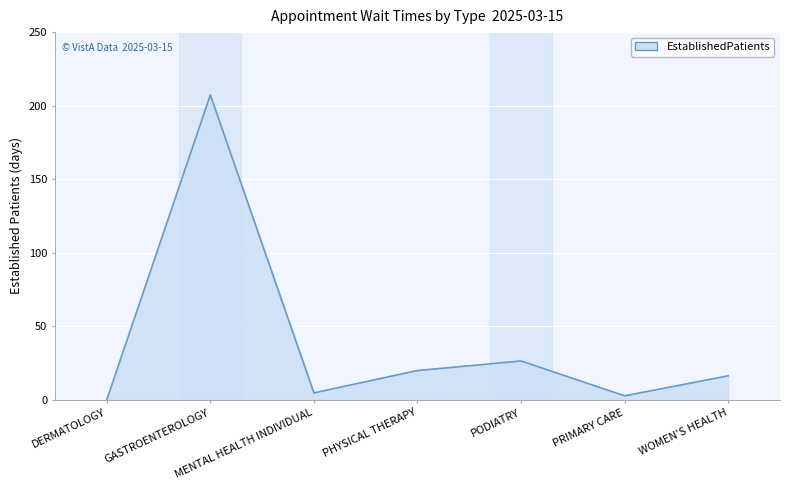

What is the sum of the values at DERMATOLOGY and PRIMARY CARE?

2.7